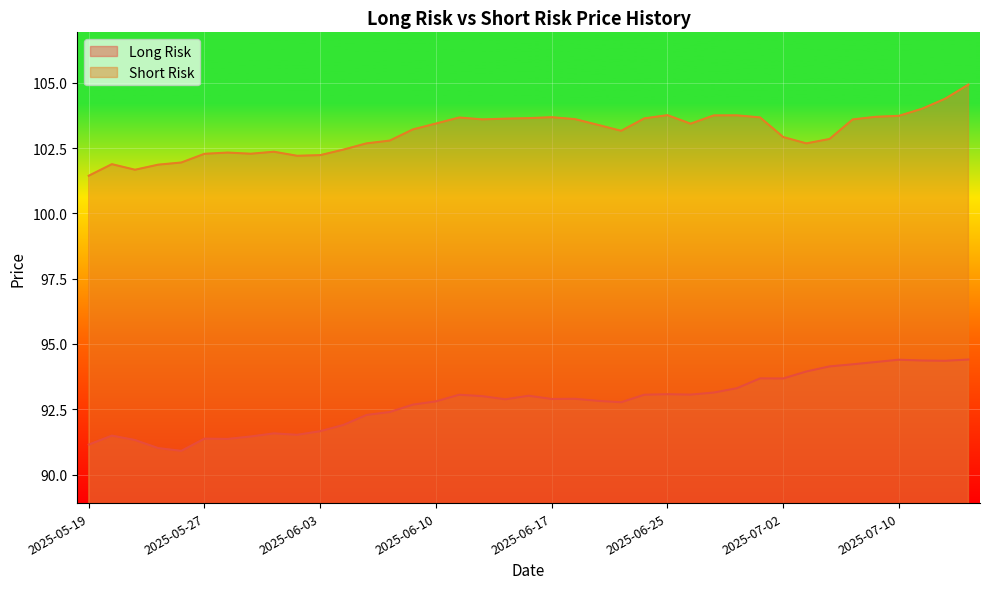

True or false: Short Risk and Long Risk intersect in this chart.

False